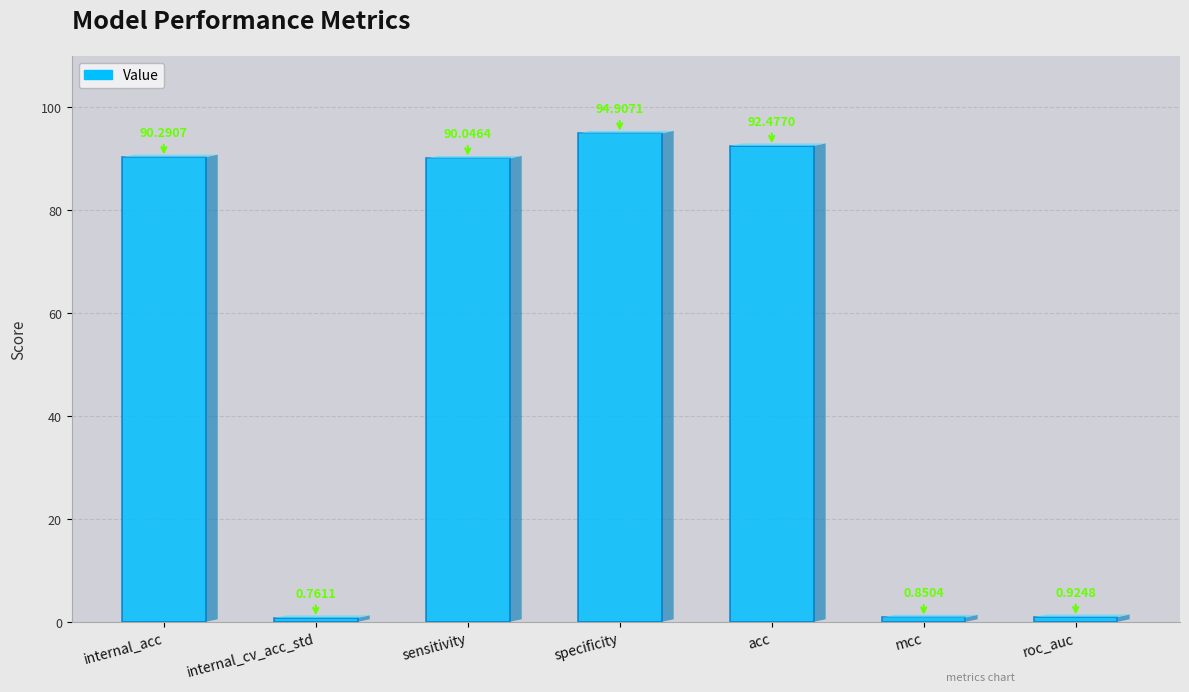

What is the change in value from internal_acc to roc_auc?

-89.4